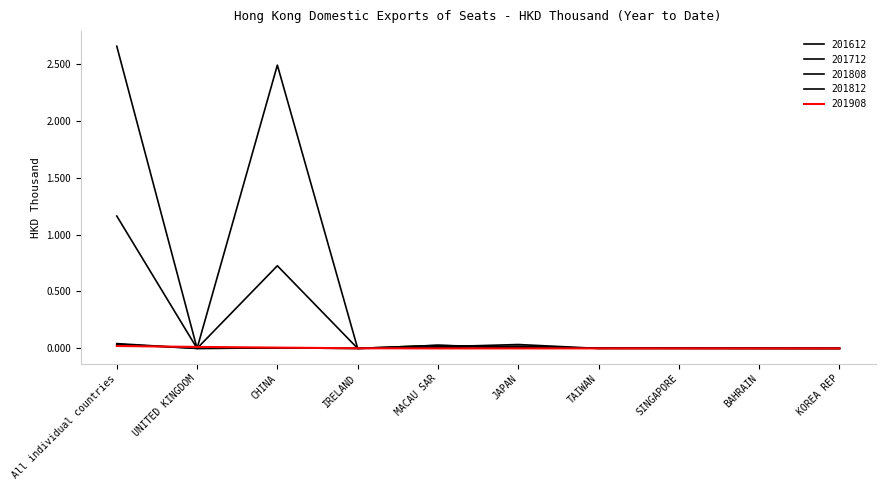

At which category does 201808 reach its first local peak?

CHINA